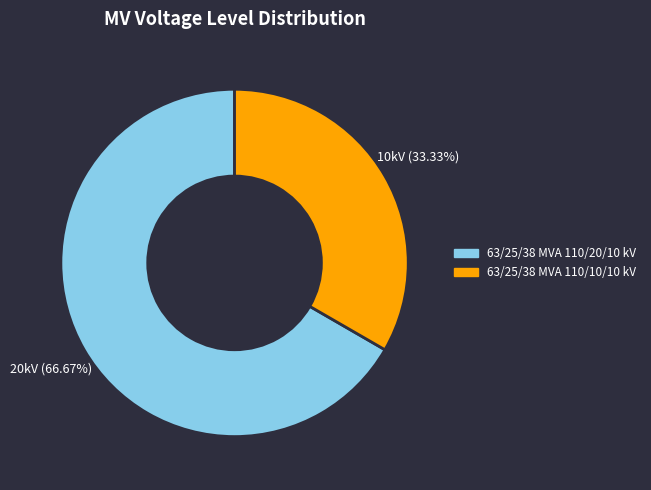

Rank the categories by value from highest to lowest.

63/25/38 MVA 110/20/10 kV, 63/25/38 MVA 110/10/10 kV